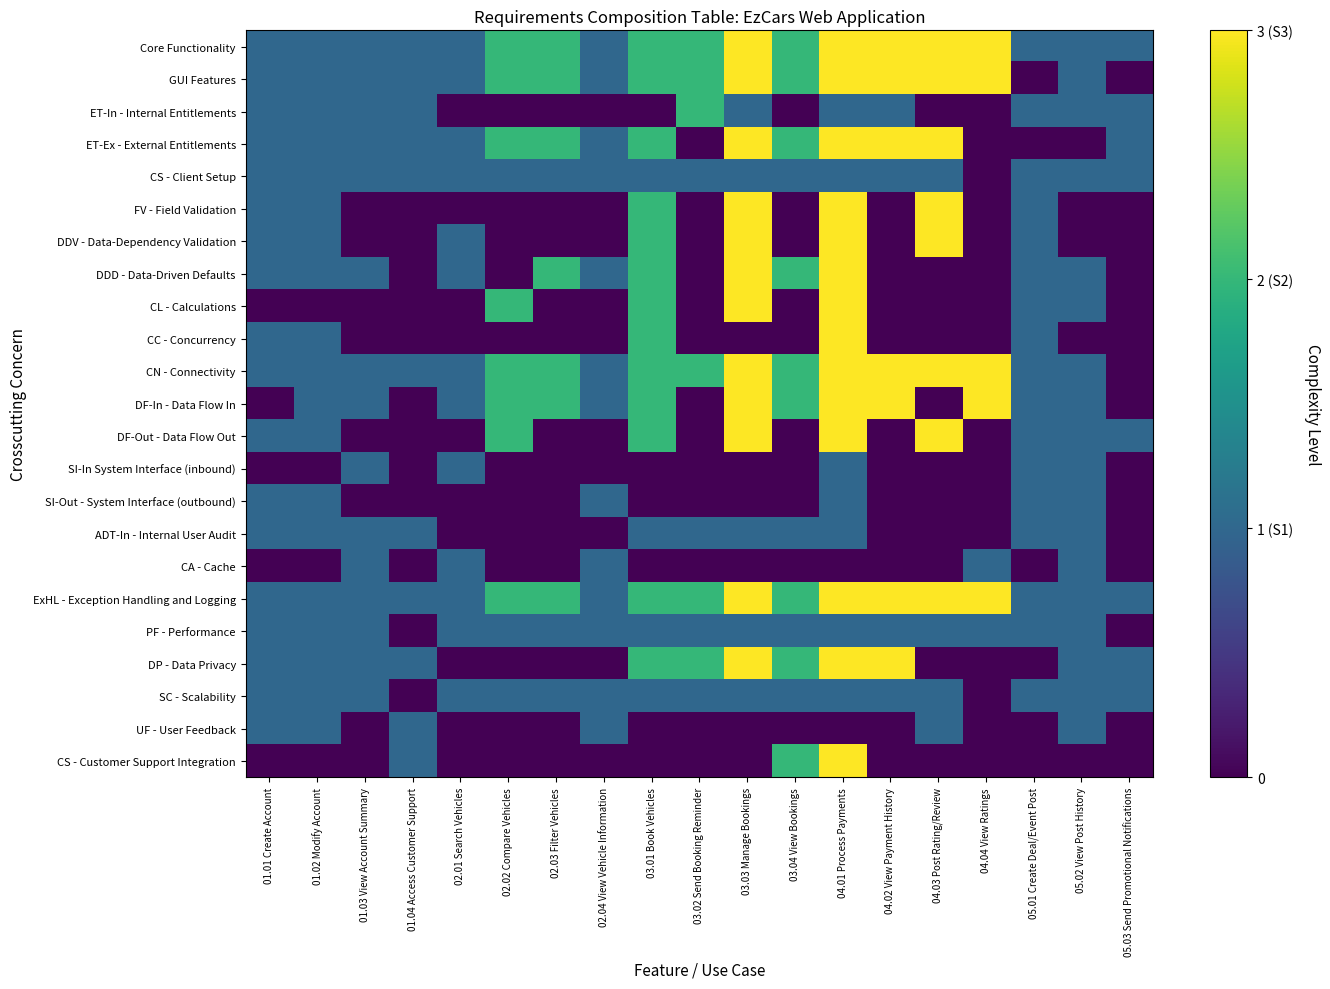

Reading left to right, extract all data points from this chart.

Core Functionality: 01.01 Create Account=1	01.02 Modify Account=1	01.03 View Account Summary=1	01.04 Access Customer Support=1	02.01 Search Vehicles=1	02.02 Compare Vehicles=2	02.03 Filter Vehicles=2	02.04 View Vehicle Information=1	03.01 Book Vehicles=2	03.02 Send Booking Reminder=2	03.03 Manage Bookings=3	03.04 View Bookings=2	04.01 Process Payments=3	04.02 View Payment History=3	04.03 Post Rating/Review=3	04.04 View Ratings=3	05.01 Create Deal/Event Post=1	05.02 View Post History=1	05.03 Send Promotional Notifications=1
GUI Features: 01.01 Create Account=1	01.02 Modify Account=1	01.03 View Account Summary=1	01.04 Access Customer Support=1	02.01 Search Vehicles=1	02.02 Compare Vehicles=2	02.03 Filter Vehicles=2	02.04 View Vehicle Information=1	03.01 Book Vehicles=2	03.02 Send Booking Reminder=2	03.03 Manage Bookings=3	03.04 View Bookings=2	04.01 Process Payments=3	04.02 View Payment History=3	04.03 Post Rating/Review=3	04.04 View Ratings=3	05.01 Create Deal/Event Post=0	05.02 View Post History=1	05.03 Send Promotional Notifications=0
ET-In - Internal Entitlements: 01.01 Create Account=1	01.02 Modify Account=1	01.03 View Account Summary=1	01.04 Access Customer Support=1	02.01 Search Vehicles=0	02.02 Compare Vehicles=0	02.03 Filter Vehicles=0	02.04 View Vehicle Information=0	03.01 Book Vehicles=0	03.02 Send Booking Reminder=2	03.03 Manage Bookings=1	03.04 View Bookings=0	04.01 Process Payments=1	04.02 View Payment History=1	04.03 Post Rating/Review=0	04.04 View Ratings=0	05.01 Create Deal/Event Post=1	05.02 View Post History=1	05.03 Send Promotional Notifications=1
ET-Ex - External Entitlements: 01.01 Create Account=1	01.02 Modify Account=1	01.03 View Account Summary=1	01.04 Access Customer Support=1	02.01 Search Vehicles=1	02.02 Compare Vehicles=2	02.03 Filter Vehicles=2	02.04 View Vehicle Information=1	03.01 Book Vehicles=2	03.02 Send Booking Reminder=0	03.03 Manage Bookings=3	03.04 View Bookings=2	04.01 Process Payments=3	04.02 View Payment History=3	04.03 Post Rating/Review=3	04.04 View Ratings=0	05.01 Create Deal/Event Post=0	05.02 View Post History=0	05.03 Send Promotional Notifications=1
CS - Client Setup: 01.01 Create Account=1	01.02 Modify Account=1	01.03 View Account Summary=1	01.04 Access Customer Support=1	02.01 Search Vehicles=1	02.02 Compare Vehicles=1	02.03 Filter Vehicles=1	02.04 View Vehicle Information=1	03.01 Book Vehicles=1	03.02 Send Booking Reminder=1	03.03 Manage Bookings=1	03.04 View Bookings=1	04.01 Process Payments=1	04.02 View Payment History=1	04.03 Post Rating/Review=1	04.04 View Ratings=0	05.01 Create Deal/Event Post=1	05.02 View Post History=1	05.03 Send Promotional Notifications=1
FV - Field Validation: 01.01 Create Account=1	01.02 Modify Account=1	01.03 View Account Summary=0	01.04 Access Customer Support=0	02.01 Search Vehicles=0	02.02 Compare Vehicles=0	02.03 Filter Vehicles=0	02.04 View Vehicle Information=0	03.01 Book Vehicles=2	03.02 Send Booking Reminder=0	03.03 Manage Bookings=3	03.04 View Bookings=0	04.01 Process Payments=3	04.02 View Payment History=0	04.03 Post Rating/Review=3	04.04 View Ratings=0	05.01 Create Deal/Event Post=1	05.02 View Post History=0	05.03 Send Promotional Notifications=0
DDV - Data-Dependency Validation: 01.01 Create Account=1	01.02 Modify Account=1	01.03 View Account Summary=0	01.04 Access Customer Support=0	02.01 Search Vehicles=1	02.02 Compare Vehicles=0	02.03 Filter Vehicles=0	02.04 View Vehicle Information=0	03.01 Book Vehicles=2	03.02 Send Booking Reminder=0	03.03 Manage Bookings=3	03.04 View Bookings=0	04.01 Process Payments=3	04.02 View Payment History=0	04.03 Post Rating/Review=3	04.04 View Ratings=0	05.01 Create Deal/Event Post=1	05.02 View Post History=0	05.03 Send Promotional Notifications=0
DDD - Data-Driven Defaults: 01.01 Create Account=1	01.02 Modify Account=1	01.03 View Account Summary=1	01.04 Access Customer Support=0	02.01 Search Vehicles=1	02.02 Compare Vehicles=0	02.03 Filter Vehicles=2	02.04 View Vehicle Information=1	03.01 Book Vehicles=2	03.02 Send Booking Reminder=0	03.03 Manage Bookings=3	03.04 View Bookings=2	04.01 Process Payments=3	04.02 View Payment History=0	04.03 Post Rating/Review=0	04.04 View Ratings=0	05.01 Create Deal/Event Post=1	05.02 View Post History=1	05.03 Send Promotional Notifications=0
CL - Calculations: 01.01 Create Account=0	01.02 Modify Account=0	01.03 View Account Summary=0	01.04 Access Customer Support=0	02.01 Search Vehicles=0	02.02 Compare Vehicles=2	02.03 Filter Vehicles=0	02.04 View Vehicle Information=0	03.01 Book Vehicles=2	03.02 Send Booking Reminder=0	03.03 Manage Bookings=3	03.04 View Bookings=0	04.01 Process Payments=3	04.02 View Payment History=0	04.03 Post Rating/Review=0	04.04 View Ratings=0	05.01 Create Deal/Event Post=1	05.02 View Post History=1	05.03 Send Promotional Notifications=0
CC - Concurrency: 01.01 Create Account=1	01.02 Modify Account=1	01.03 View Account Summary=0	01.04 Access Customer Support=0	02.01 Search Vehicles=0	02.02 Compare Vehicles=0	02.03 Filter Vehicles=0	02.04 View Vehicle Information=0	03.01 Book Vehicles=2	03.02 Send Booking Reminder=0	03.03 Manage Bookings=0	03.04 View Bookings=0	04.01 Process Payments=3	04.02 View Payment History=0	04.03 Post Rating/Review=0	04.04 View Ratings=0	05.01 Create Deal/Event Post=1	05.02 View Post History=0	05.03 Send Promotional Notifications=0
CN - Connectivity: 01.01 Create Account=1	01.02 Modify Account=1	01.03 View Account Summary=1	01.04 Access Customer Support=1	02.01 Search Vehicles=1	02.02 Compare Vehicles=2	02.03 Filter Vehicles=2	02.04 View Vehicle Information=1	03.01 Book Vehicles=2	03.02 Send Booking Reminder=2	03.03 Manage Bookings=3	03.04 View Bookings=2	04.01 Process Payments=3	04.02 View Payment History=3	04.03 Post Rating/Review=3	04.04 View Ratings=3	05.01 Create Deal/Event Post=1	05.02 View Post History=1	05.03 Send Promotional Notifications=0
DF-In - Data Flow In: 01.01 Create Account=0	01.02 Modify Account=1	01.03 View Account Summary=1	01.04 Access Customer Support=0	02.01 Search Vehicles=1	02.02 Compare Vehicles=2	02.03 Filter Vehicles=2	02.04 View Vehicle Information=1	03.01 Book Vehicles=2	03.02 Send Booking Reminder=0	03.03 Manage Bookings=3	03.04 View Bookings=2	04.01 Process Payments=3	04.02 View Payment History=3	04.03 Post Rating/Review=0	04.04 View Ratings=3	05.01 Create Deal/Event Post=1	05.02 View Post History=1	05.03 Send Promotional Notifications=0
DF-Out - Data Flow Out: 01.01 Create Account=1	01.02 Modify Account=1	01.03 View Account Summary=0	01.04 Access Customer Support=0	02.01 Search Vehicles=0	02.02 Compare Vehicles=2	02.03 Filter Vehicles=0	02.04 View Vehicle Information=0	03.01 Book Vehicles=2	03.02 Send Booking Reminder=0	03.03 Manage Bookings=3	03.04 View Bookings=0	04.01 Process Payments=3	04.02 View Payment History=0	04.03 Post Rating/Review=3	04.04 View Ratings=0	05.01 Create Deal/Event Post=1	05.02 View Post History=1	05.03 Send Promotional Notifications=1
SI-In System Interface (inbound): 01.01 Create Account=0	01.02 Modify Account=0	01.03 View Account Summary=1	01.04 Access Customer Support=0	02.01 Search Vehicles=1	02.02 Compare Vehicles=0	02.03 Filter Vehicles=0	02.04 View Vehicle Information=0	03.01 Book Vehicles=0	03.02 Send Booking Reminder=0	03.03 Manage Bookings=0	03.04 View Bookings=0	04.01 Process Payments=1	04.02 View Payment History=0	04.03 Post Rating/Review=0	04.04 View Ratings=0	05.01 Create Deal/Event Post=1	05.02 View Post History=1	05.03 Send Promotional Notifications=0
SI-Out - System Interface (outbound): 01.01 Create Account=1	01.02 Modify Account=1	01.03 View Account Summary=0	01.04 Access Customer Support=0	02.01 Search Vehicles=0	02.02 Compare Vehicles=0	02.03 Filter Vehicles=0	02.04 View Vehicle Information=1	03.01 Book Vehicles=0	03.02 Send Booking Reminder=0	03.03 Manage Bookings=0	03.04 View Bookings=0	04.01 Process Payments=1	04.02 View Payment History=0	04.03 Post Rating/Review=0	04.04 View Ratings=0	05.01 Create Deal/Event Post=1	05.02 View Post History=1	05.03 Send Promotional Notifications=0
ADT-In - Internal User Audit: 01.01 Create Account=1	01.02 Modify Account=1	01.03 View Account Summary=1	01.04 Access Customer Support=1	02.01 Search Vehicles=0	02.02 Compare Vehicles=0	02.03 Filter Vehicles=0	02.04 View Vehicle Information=0	03.01 Book Vehicles=1	03.02 Send Booking Reminder=1	03.03 Manage Bookings=1	03.04 View Bookings=1	04.01 Process Payments=1	04.02 View Payment History=0	04.03 Post Rating/Review=0	04.04 View Ratings=0	05.01 Create Deal/Event Post=1	05.02 View Post History=1	05.03 Send Promotional Notifications=0
CA - Cache: 01.01 Create Account=0	01.02 Modify Account=0	01.03 View Account Summary=1	01.04 Access Customer Support=0	02.01 Search Vehicles=1	02.02 Compare Vehicles=0	02.03 Filter Vehicles=0	02.04 View Vehicle Information=1	03.01 Book Vehicles=0	03.02 Send Booking Reminder=0	03.03 Manage Bookings=0	03.04 View Bookings=0	04.01 Process Payments=0	04.02 View Payment History=0	04.03 Post Rating/Review=0	04.04 View Ratings=1	05.01 Create Deal/Event Post=0	05.02 View Post History=1	05.03 Send Promotional Notifications=0
ExHL - Exception Handling and Logging: 01.01 Create Account=1	01.02 Modify Account=1	01.03 View Account Summary=1	01.04 Access Customer Support=1	02.01 Search Vehicles=1	02.02 Compare Vehicles=2	02.03 Filter Vehicles=2	02.04 View Vehicle Information=1	03.01 Book Vehicles=2	03.02 Send Booking Reminder=2	03.03 Manage Bookings=3	03.04 View Bookings=2	04.01 Process Payments=3	04.02 View Payment History=3	04.03 Post Rating/Review=3	04.04 View Ratings=3	05.01 Create Deal/Event Post=1	05.02 View Post History=1	05.03 Send Promotional Notifications=1
PF - Performance: 01.01 Create Account=1	01.02 Modify Account=1	01.03 View Account Summary=1	01.04 Access Customer Support=0	02.01 Search Vehicles=1	02.02 Compare Vehicles=1	02.03 Filter Vehicles=1	02.04 View Vehicle Information=1	03.01 Book Vehicles=1	03.02 Send Booking Reminder=1	03.03 Manage Bookings=1	03.04 View Bookings=1	04.01 Process Payments=1	04.02 View Payment History=1	04.03 Post Rating/Review=1	04.04 View Ratings=1	05.01 Create Deal/Event Post=1	05.02 View Post History=1	05.03 Send Promotional Notifications=0
DP - Data Privacy: 01.01 Create Account=1	01.02 Modify Account=1	01.03 View Account Summary=1	01.04 Access Customer Support=1	02.01 Search Vehicles=0	02.02 Compare Vehicles=0	02.03 Filter Vehicles=0	02.04 View Vehicle Information=0	03.01 Book Vehicles=2	03.02 Send Booking Reminder=2	03.03 Manage Bookings=3	03.04 View Bookings=2	04.01 Process Payments=3	04.02 View Payment History=3	04.03 Post Rating/Review=0	04.04 View Ratings=0	05.01 Create Deal/Event Post=0	05.02 View Post History=1	05.03 Send Promotional Notifications=1
SC - Scalability: 01.01 Create Account=1	01.02 Modify Account=1	01.03 View Account Summary=1	01.04 Access Customer Support=0	02.01 Search Vehicles=1	02.02 Compare Vehicles=1	02.03 Filter Vehicles=1	02.04 View Vehicle Information=1	03.01 Book Vehicles=1	03.02 Send Booking Reminder=1	03.03 Manage Bookings=1	03.04 View Bookings=1	04.01 Process Payments=1	04.02 View Payment History=1	04.03 Post Rating/Review=1	04.04 View Ratings=0	05.01 Create Deal/Event Post=1	05.02 View Post History=1	05.03 Send Promotional Notifications=1
UF - User Feedback: 01.01 Create Account=1	01.02 Modify Account=1	01.03 View Account Summary=0	01.04 Access Customer Support=1	02.01 Search Vehicles=0	02.02 Compare Vehicles=0	02.03 Filter Vehicles=0	02.04 View Vehicle Information=1	03.01 Book Vehicles=0	03.02 Send Booking Reminder=0	03.03 Manage Bookings=0	03.04 View Bookings=0	04.01 Process Payments=0	04.02 View Payment History=0	04.03 Post Rating/Review=1	04.04 View Ratings=0	05.01 Create Deal/Event Post=0	05.02 View Post History=1	05.03 Send Promotional Notifications=0
CS - Customer Support Integration: 01.01 Create Account=0	01.02 Modify Account=0	01.03 View Account Summary=0	01.04 Access Customer Support=1	02.01 Search Vehicles=0	02.02 Compare Vehicles=0	02.03 Filter Vehicles=0	02.04 View Vehicle Information=0	03.01 Book Vehicles=0	03.02 Send Booking Reminder=0	03.03 Manage Bookings=0	03.04 View Bookings=2	04.01 Process Payments=3	04.02 View Payment History=0	04.03 Post Rating/Review=0	04.04 View Ratings=0	05.01 Create Deal/Event Post=0	05.02 View Post History=0	05.03 Send Promotional Notifications=0